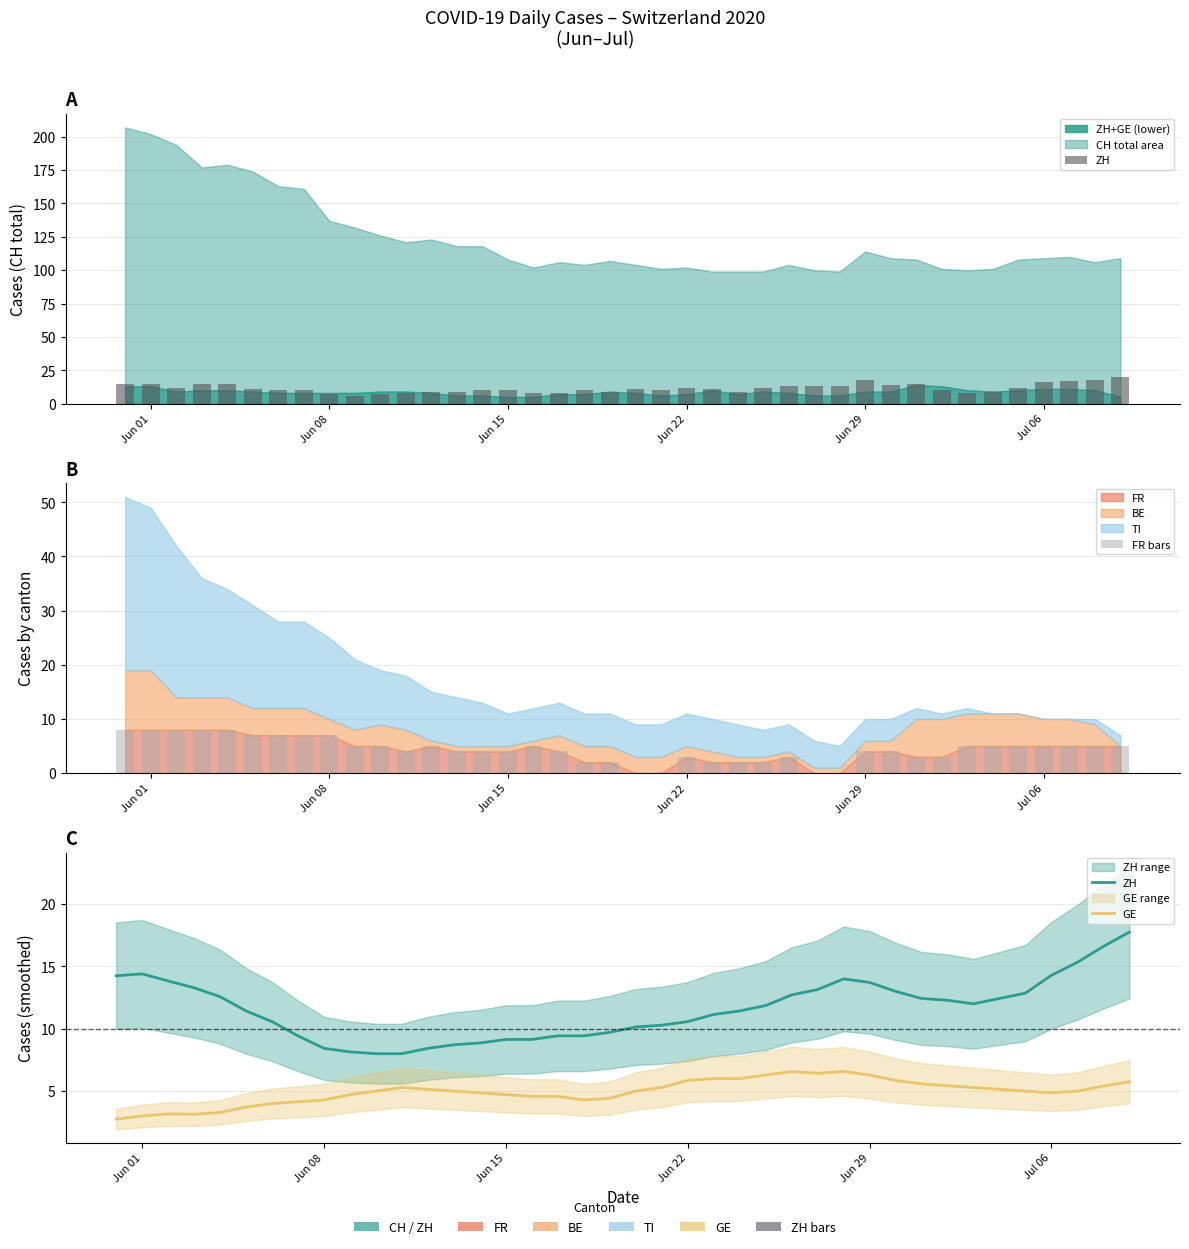

True or false: GE has a value of 8.4 at 20.

False